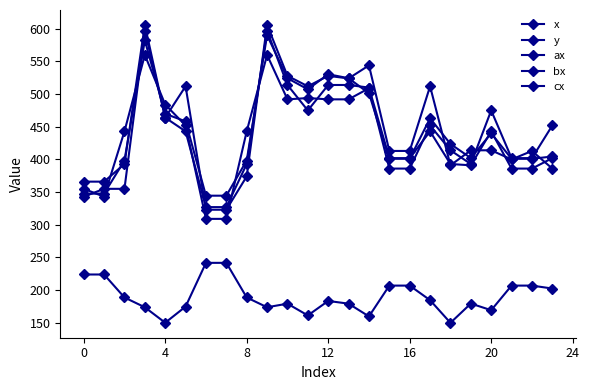

Where is the first local minimum for x?

11